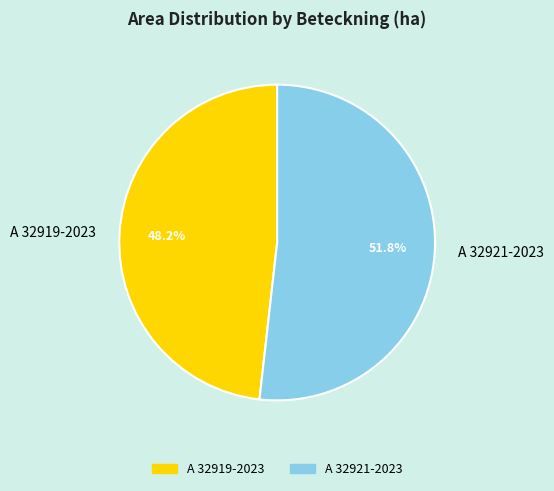

Count the number of slices in the pie.

2